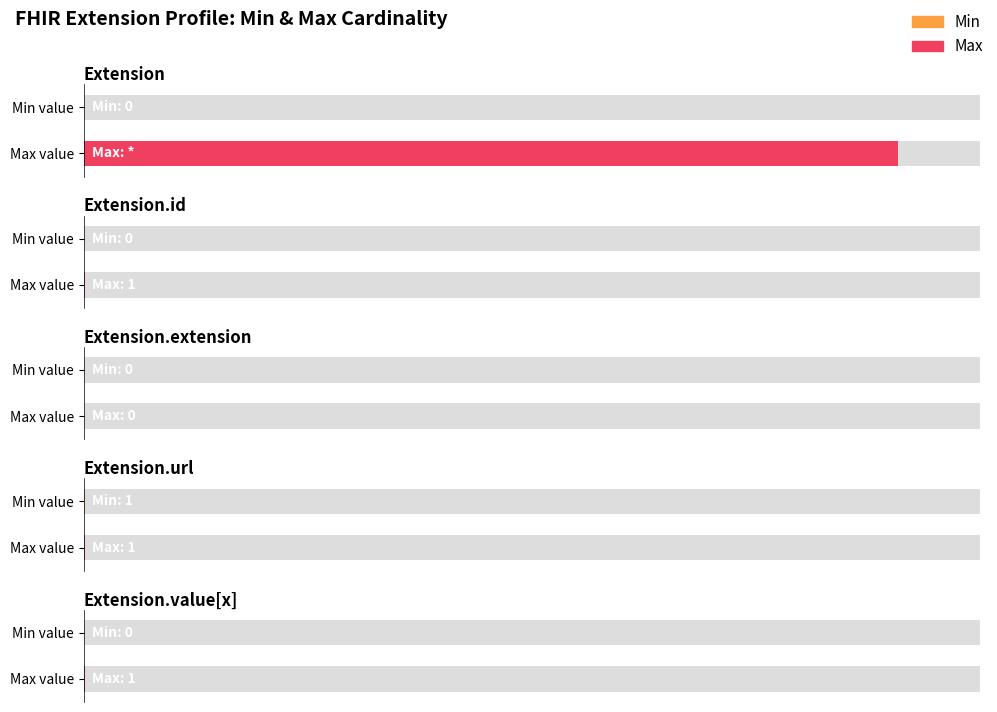

What is the value of the Max bar at the 4th from the left?

1